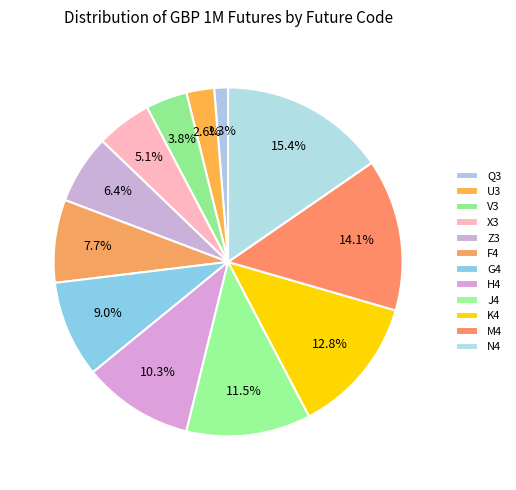

To the nearest percent, what portion does N4 represent?

15%